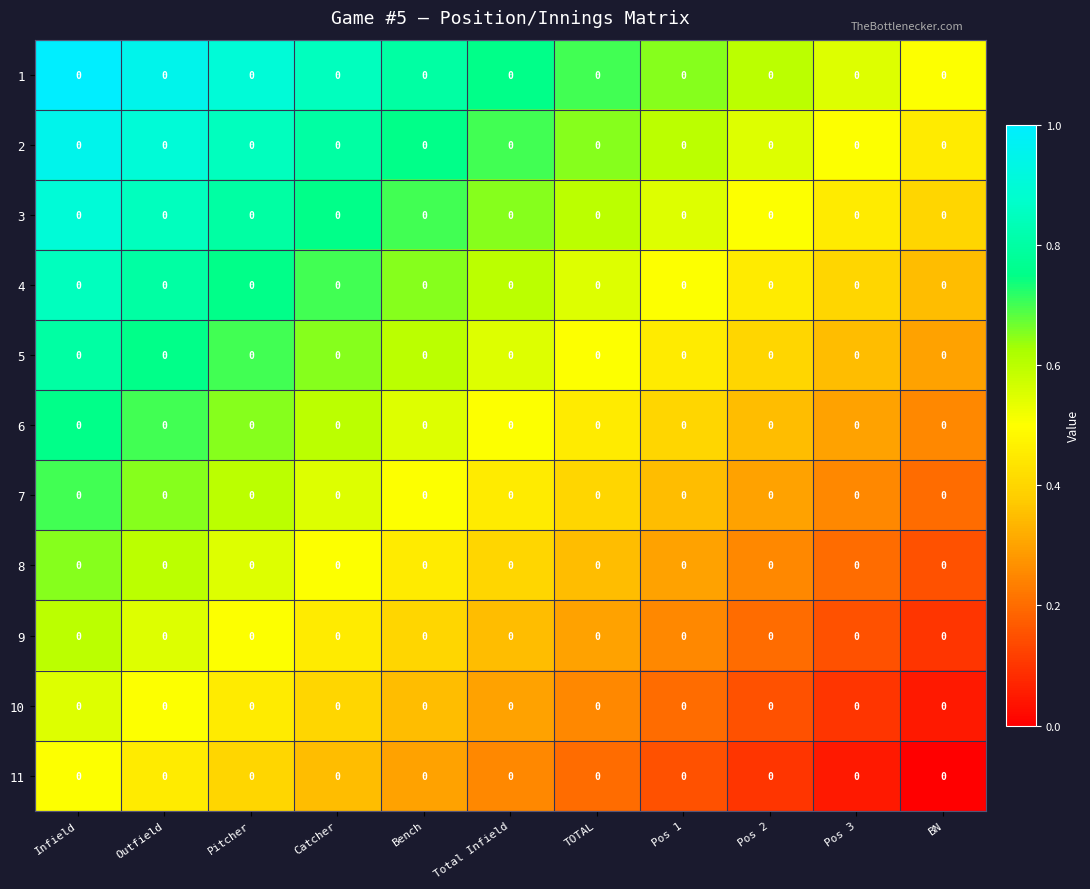

Count the 5 values in the range 0 to 1.

11